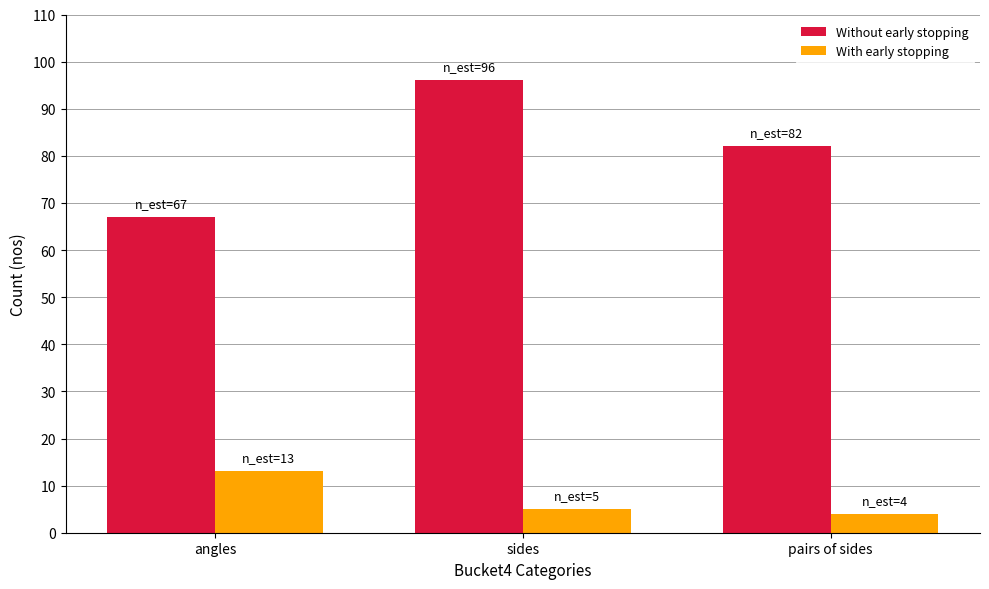

Which category has the highest value across all series?

sides